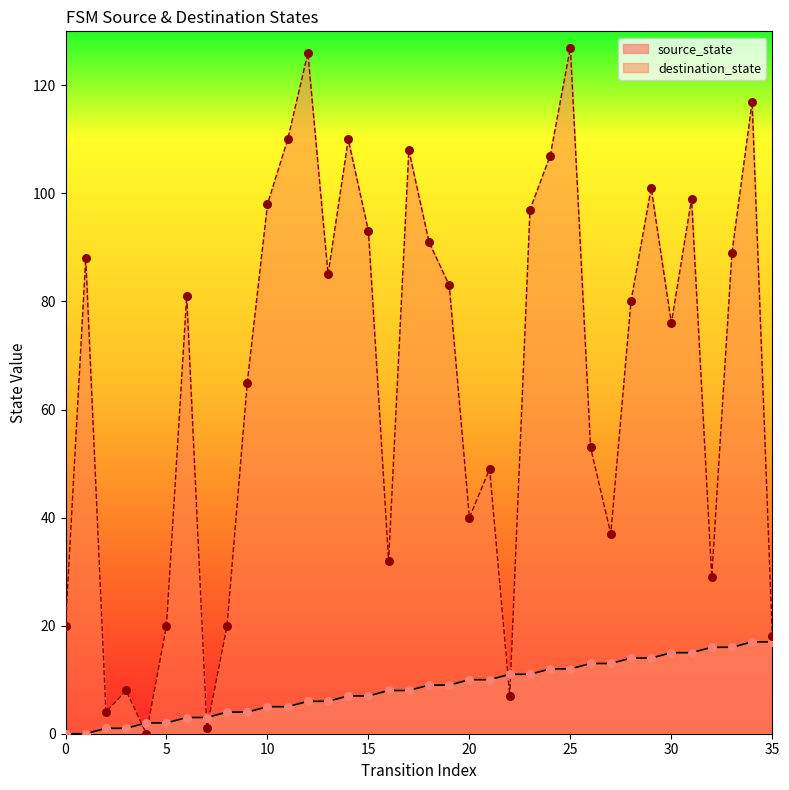

What are all the series names shown in the legend?

source_state, destination_state